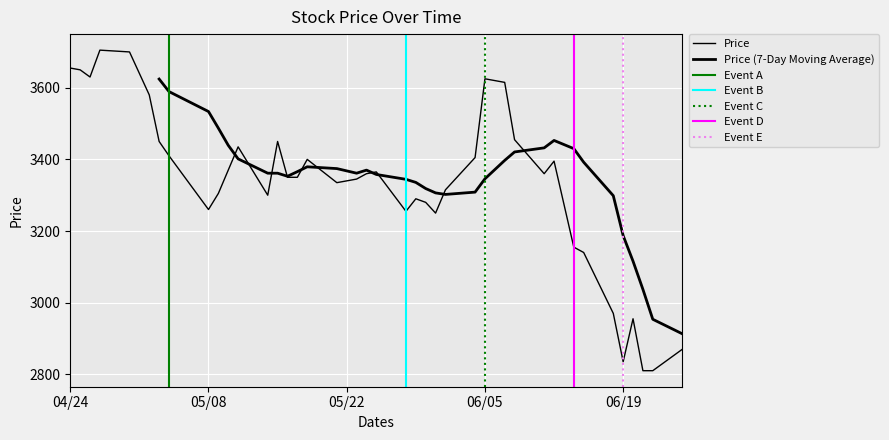

What is the minimum value shown in the chart?

2810